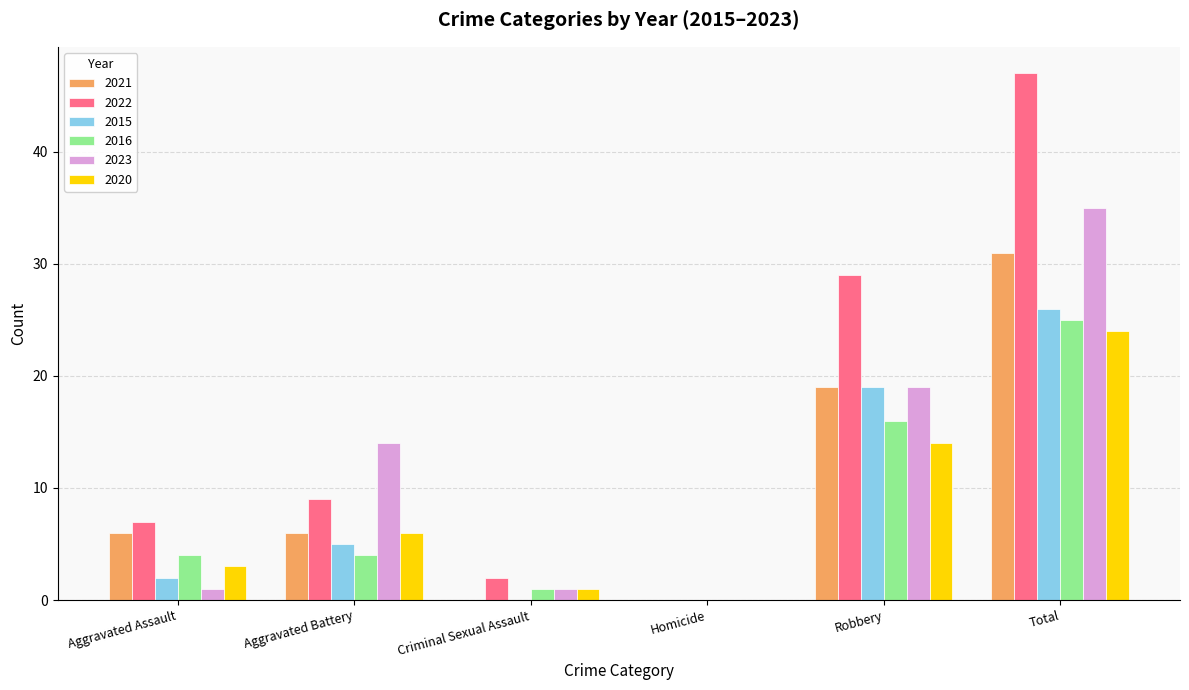

Which series has the largest total across all categories?

2022